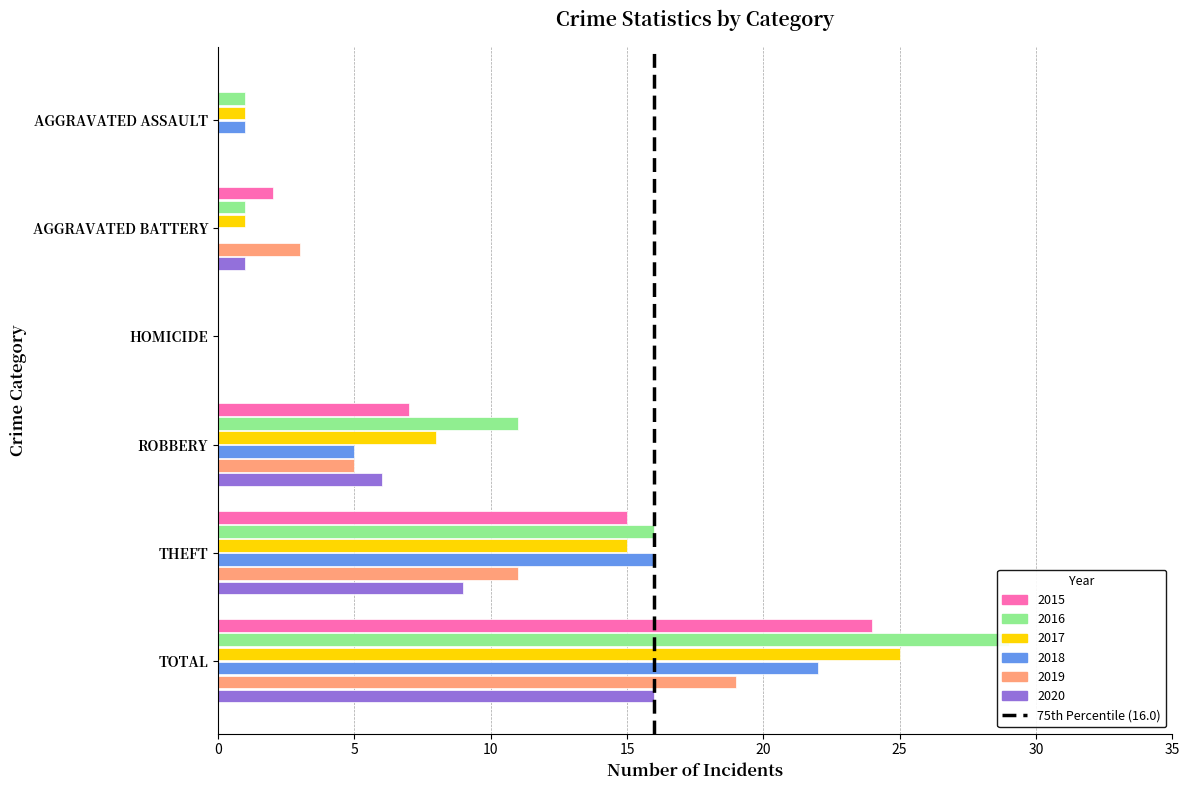

How many bars are there in each group?

6